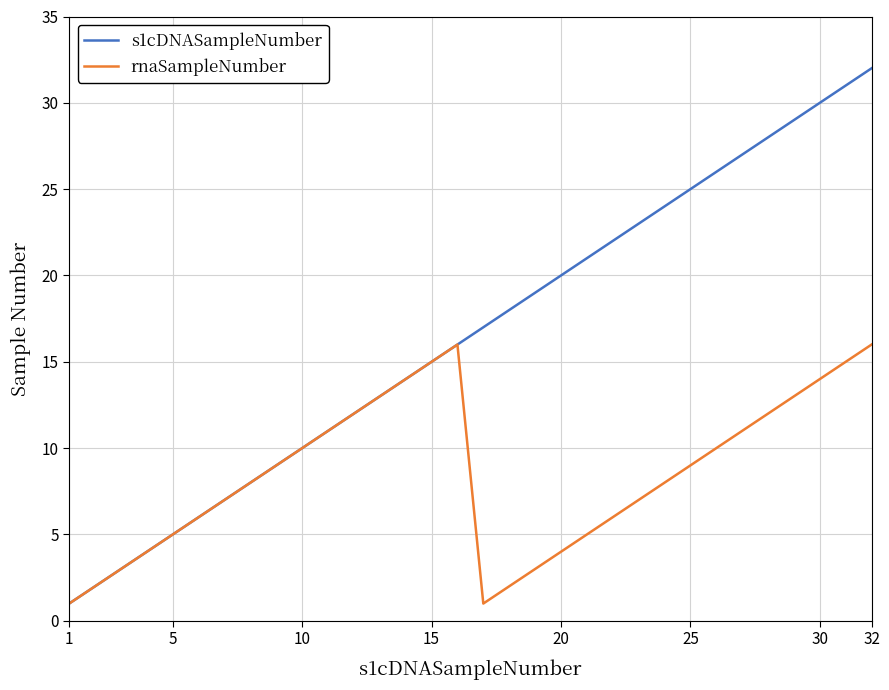

Which series has the widest spread of values?

s1cDNASampleNumber